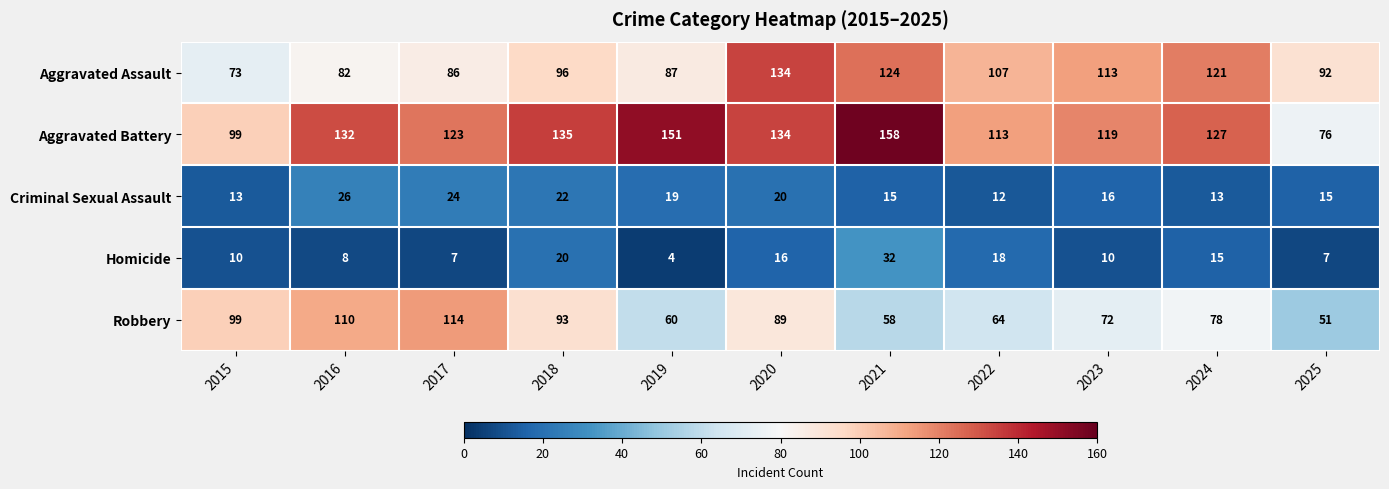

How many data points does each series have?

11